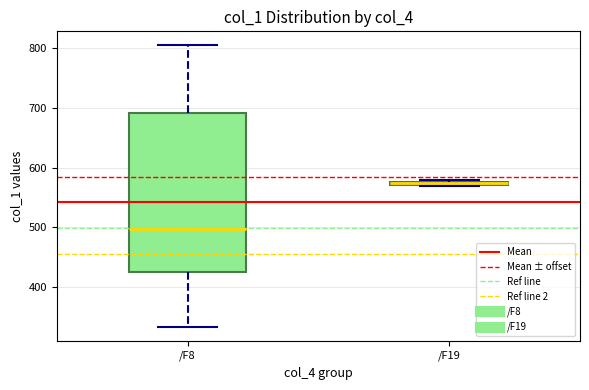

Where is the upper edge of the box for /F8 on the y-axis? The values are not printed on the chart, so give them approximately, as read against the axis.

690